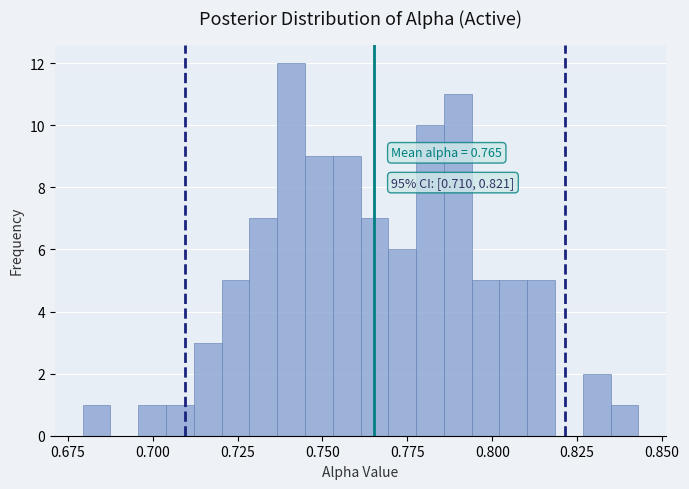

Around what value on the x-axis is the tallest bar? Give the approximate position of its centre, as read against the axis.

0.740